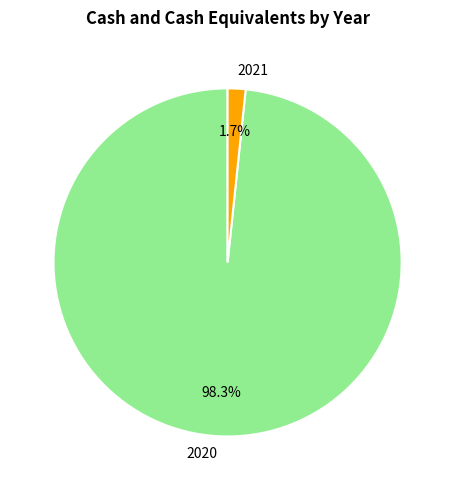

Is 2021 the majority of the pie?

No